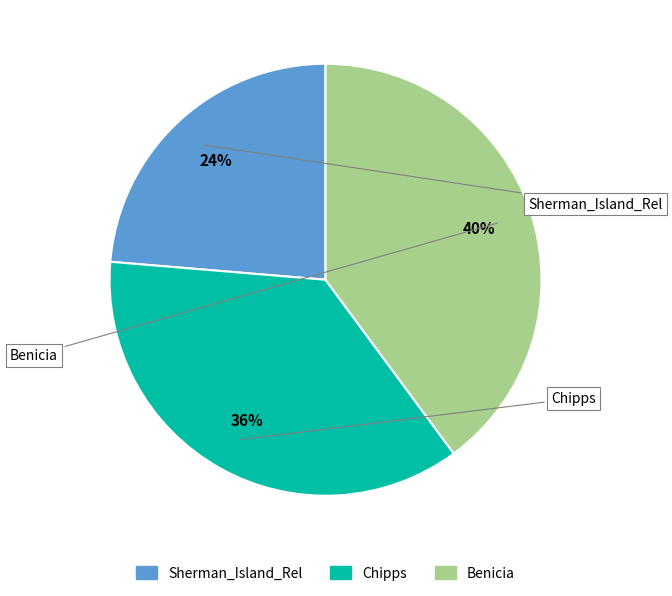

The Chipps slice represents 45% of the pie. True or false?

False